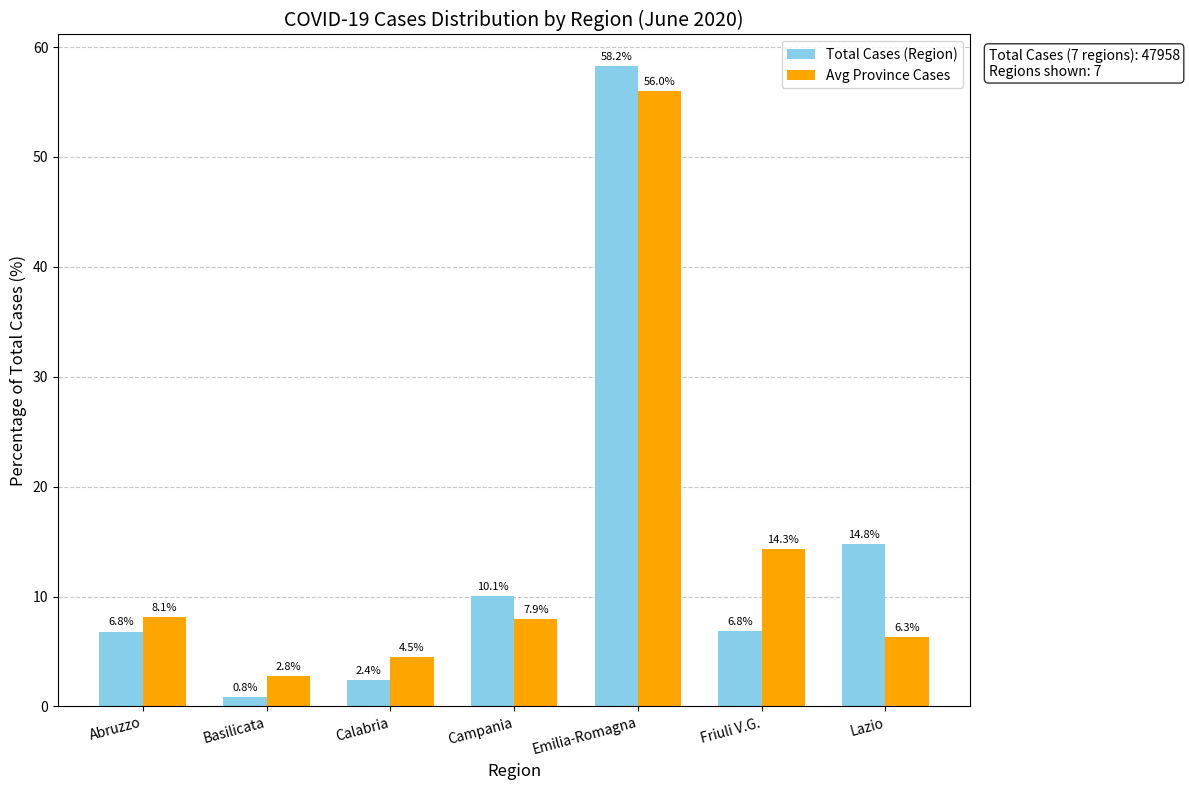

At Friuli V.G., list the series in order from smallest to largest.

Total Cases (Region), Avg Province Cases